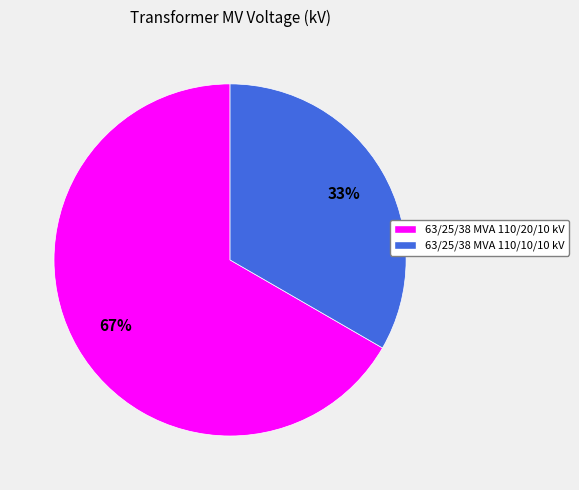

Is the sum of 63/25/38 MVA 110/20/10 kV and 63/25/38 MVA 110/10/10 kV greater than half?

Yes